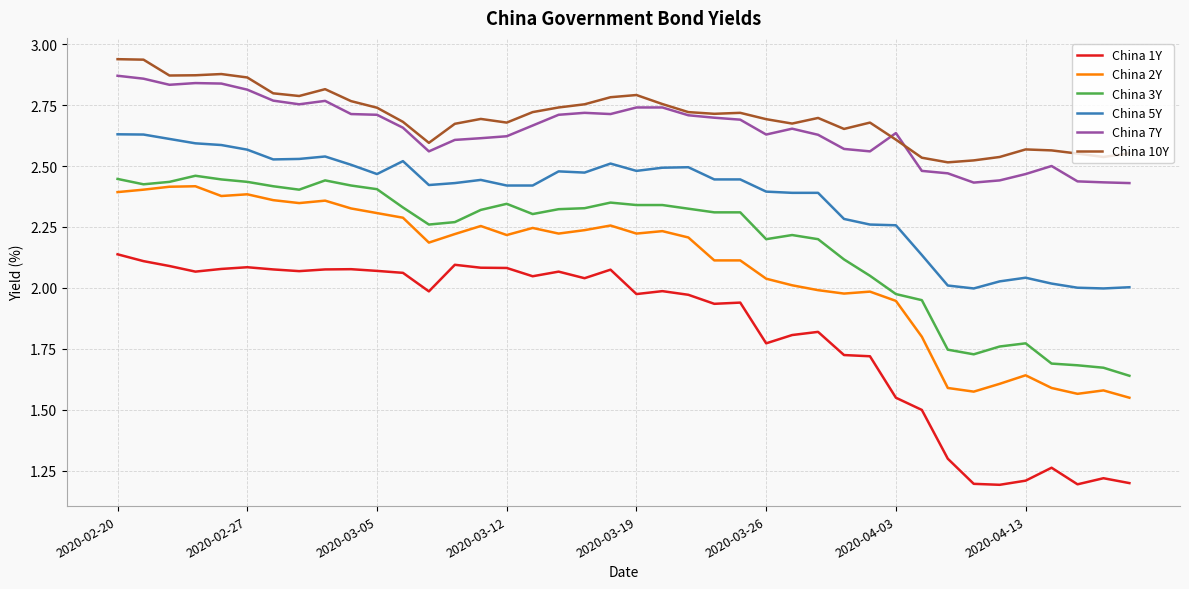

True or false: China 10Y and China 5Y cross at least once.

False